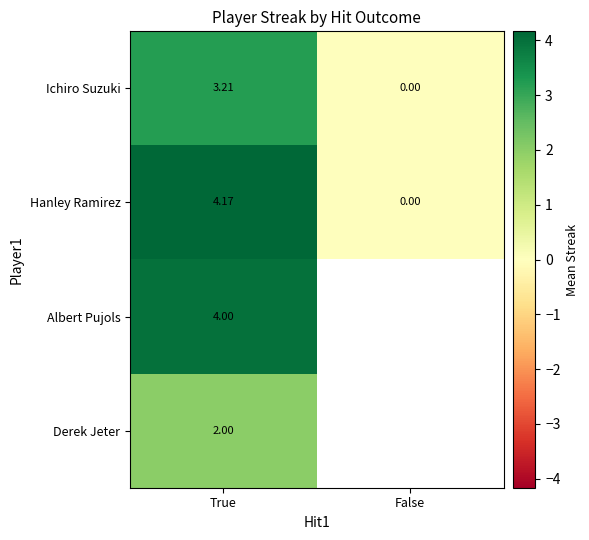

The Ichiro Suzuki series shows -1.8 at False. True or false?

False